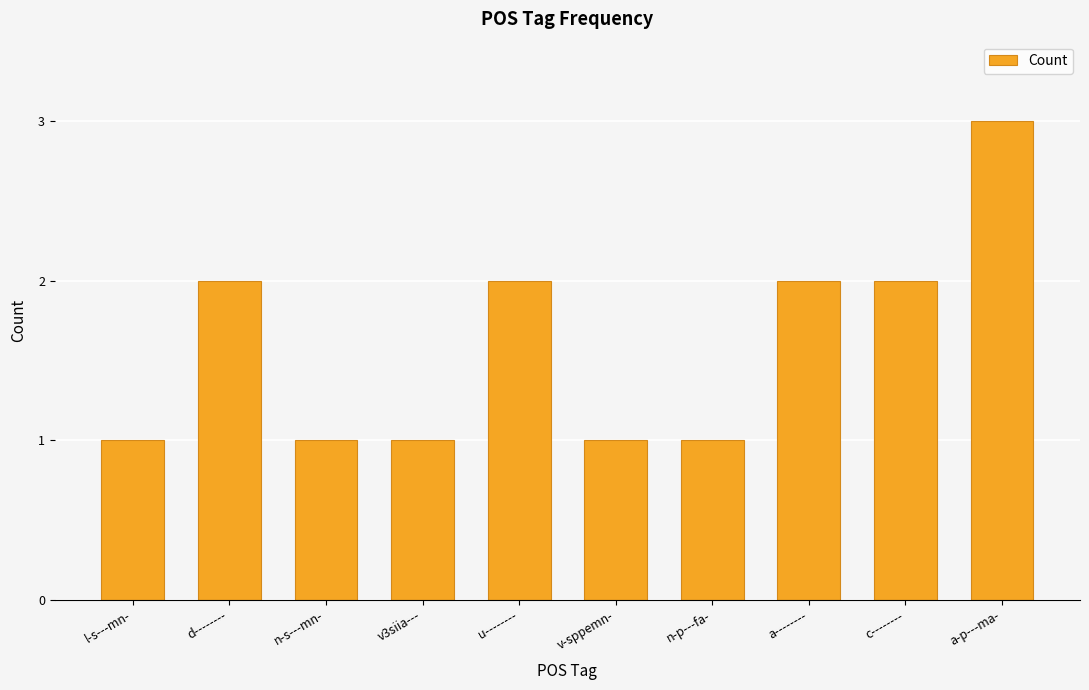

What is the change in value from v-sppemn- to a--------?

+1